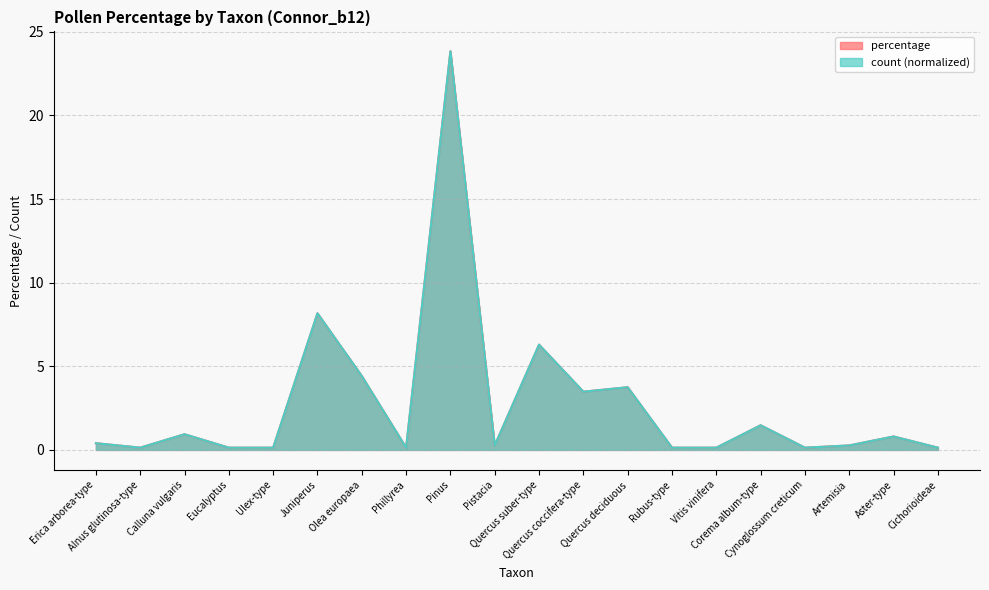

Reading left to right, list all the values displayed in this chart.

percentage: Erica arborea-type=0.4	Alnus glutinosa-type=0.1	Calluna vulgaris=0.9	Eucalyptus=0.1	Ulex-type=0.1	Juniperus=8.2	Olea europaea=4.4	Phillyrea=0.1	Pinus=23.8	Pistacia=0.3	Quercus suber-type=6.3	Quercus coccifera-type=3.5	Quercus deciduous=3.7	Rubus-type=0.1	Vitis vinifera=0.1	Corema album-type=1.5	Cynoglossum creticum=0.1	Artemisia=0.3	Aster-type=0.8	Cichorioideae=0.1
count: Erica arborea-type=0.4	Alnus glutinosa-type=0.1	Calluna vulgaris=0.9	Eucalyptus=0.1	Ulex-type=0.1	Juniperus=8.2	Olea europaea=4.4	Phillyrea=0.1	Pinus=23.8	Pistacia=0.3	Quercus suber-type=6.3	Quercus coccifera-type=3.5	Quercus deciduous=3.7	Rubus-type=0.1	Vitis vinifera=0.1	Corema album-type=1.5	Cynoglossum creticum=0.1	Artemisia=0.3	Aster-type=0.8	Cichorioideae=0.1